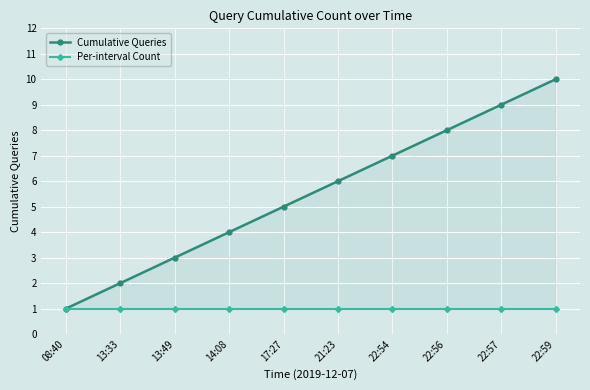

At which label is Cumulative Queries closest to 5?

17:27